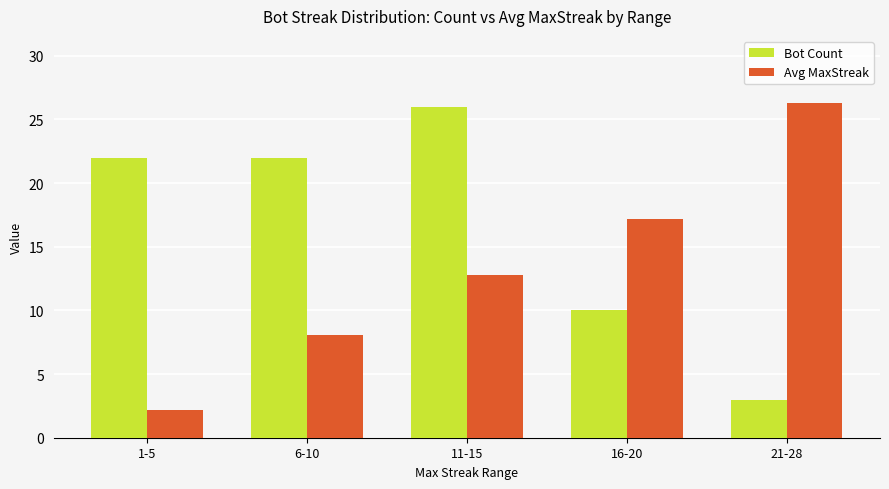

What is the difference between the second highest and second lowest values in the Avg MaxStreak series?

9.1